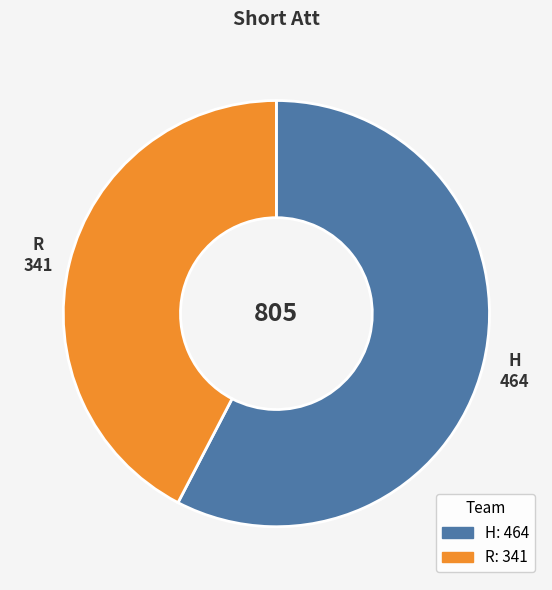

Which has a higher value, H or R?

H